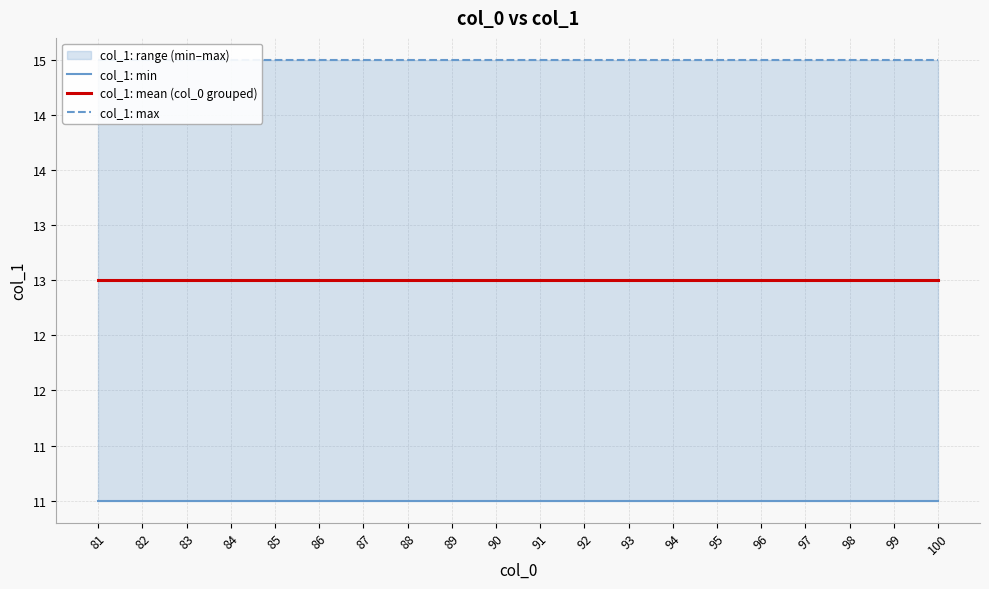

Is it true that col_1: min equals 3 at 88?

False